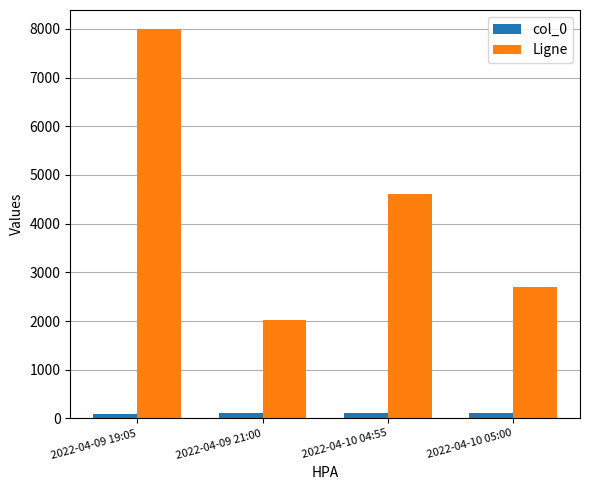

Is the value of Ligne at 2022-04-09 19:05 greater than the value of col_0 at 2022-04-09 21:00?

Yes